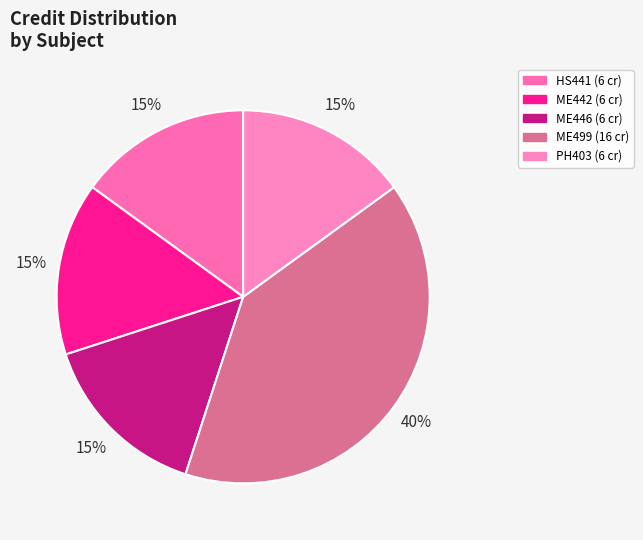

To the nearest percent, what is the difference between the largest and smallest slice percentages?

25%